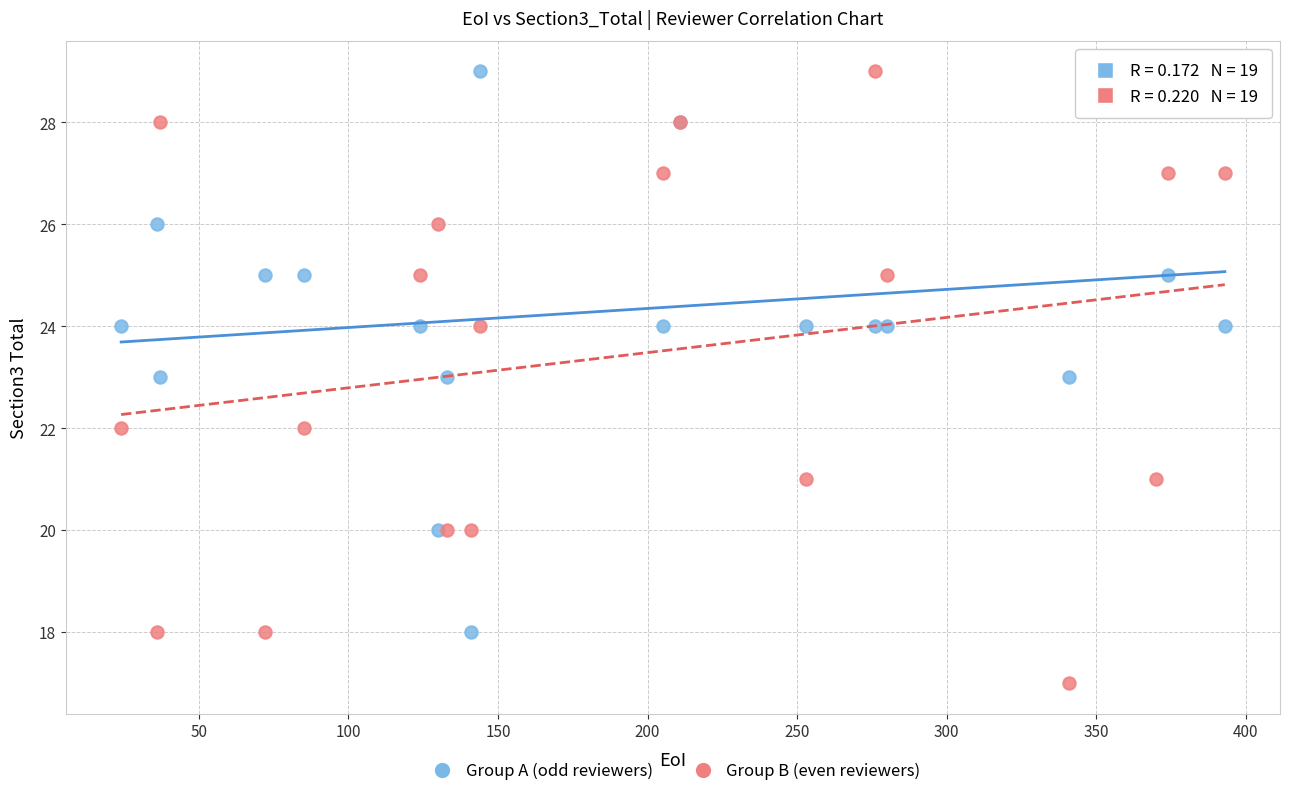

Which series has the widest spread of Y values?

Group B (even reviewers)